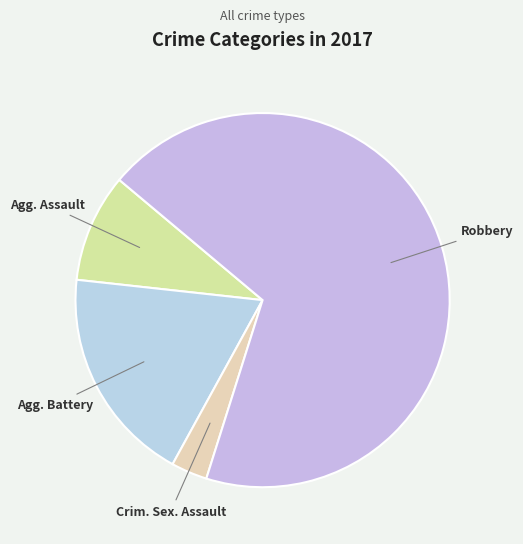

Is there a majority slice in this chart?

Yes